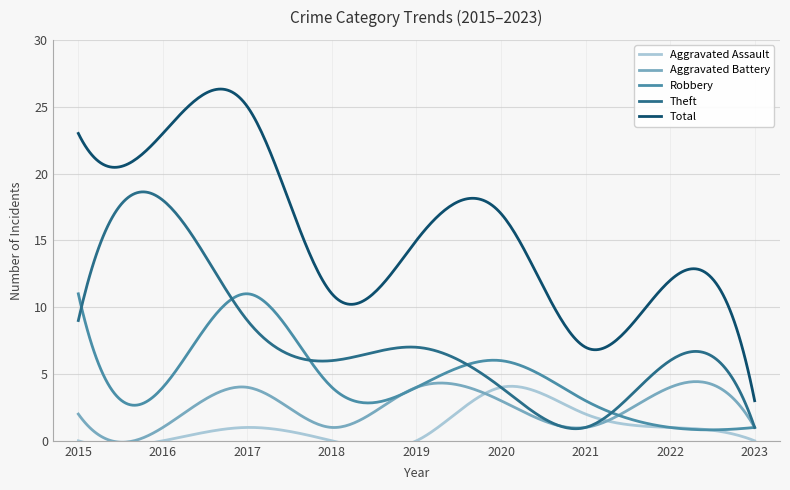

Where is the first local minimum for Aggravated Battery?

2016